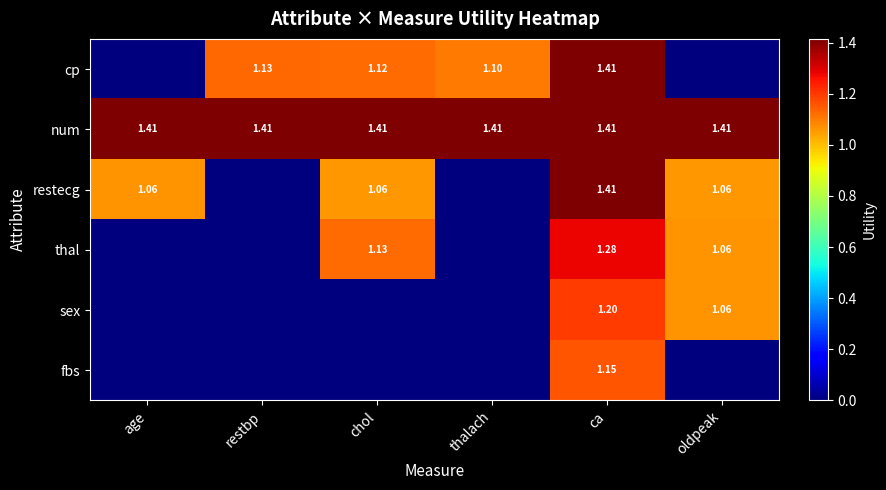

At which category is the sum across all series the highest?

ca